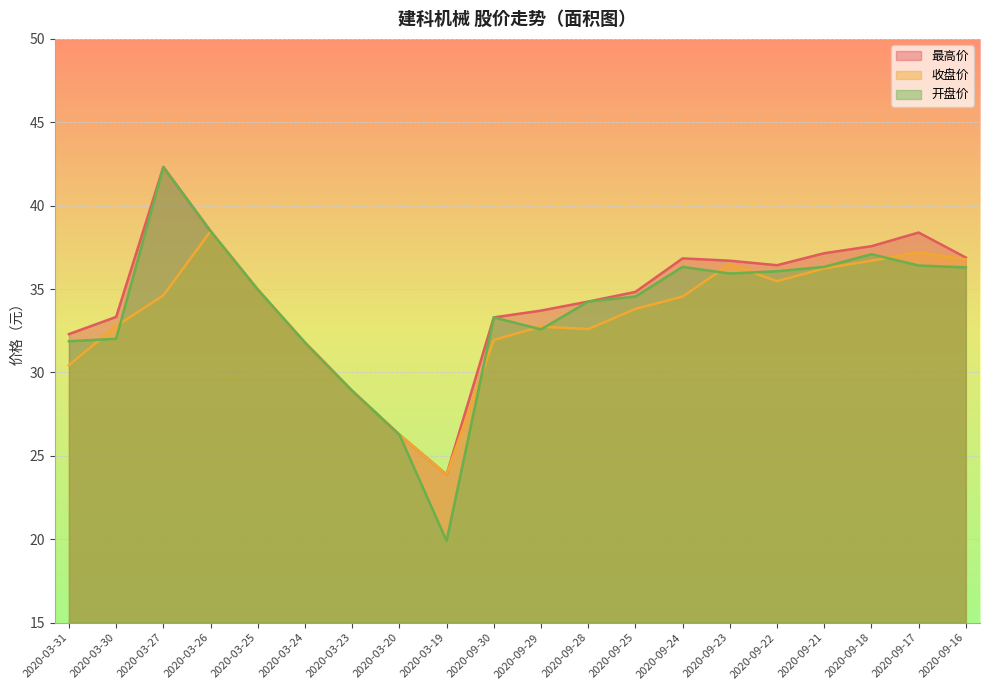

What position from the left is 2020-09-24?

14